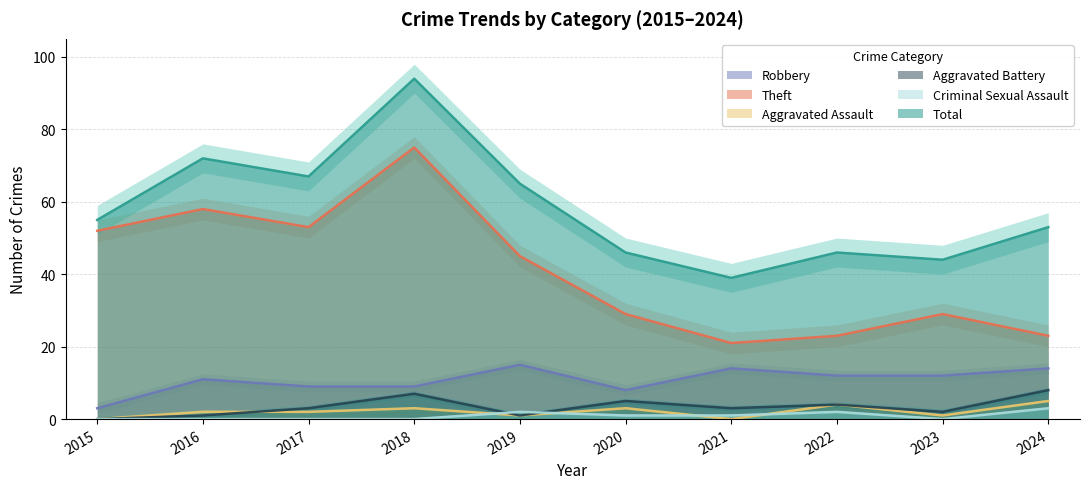

How many series are shown in this chart?

6